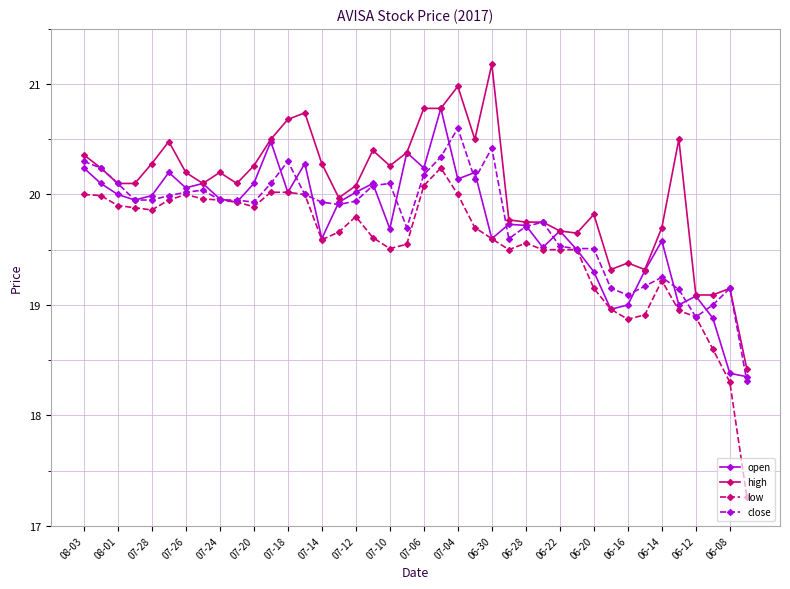

List the series in order of their peak value, highest first.

high, open, close, low